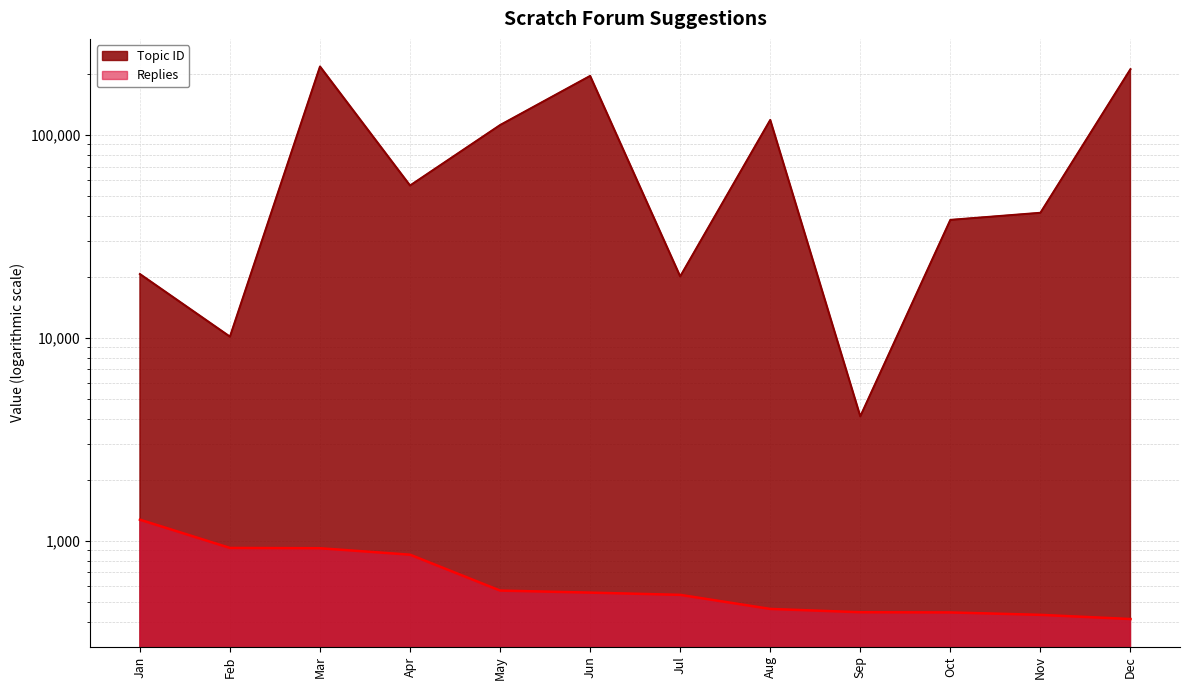

Reading left to right, what are all the values shown in this chart?

Topic ID: 20661	10153	217797	56422	112052	195758	20110	118780	4109	38198	41402	211250
Replies: 1272	923	920	855	569	556	542	462	445	444	432	412